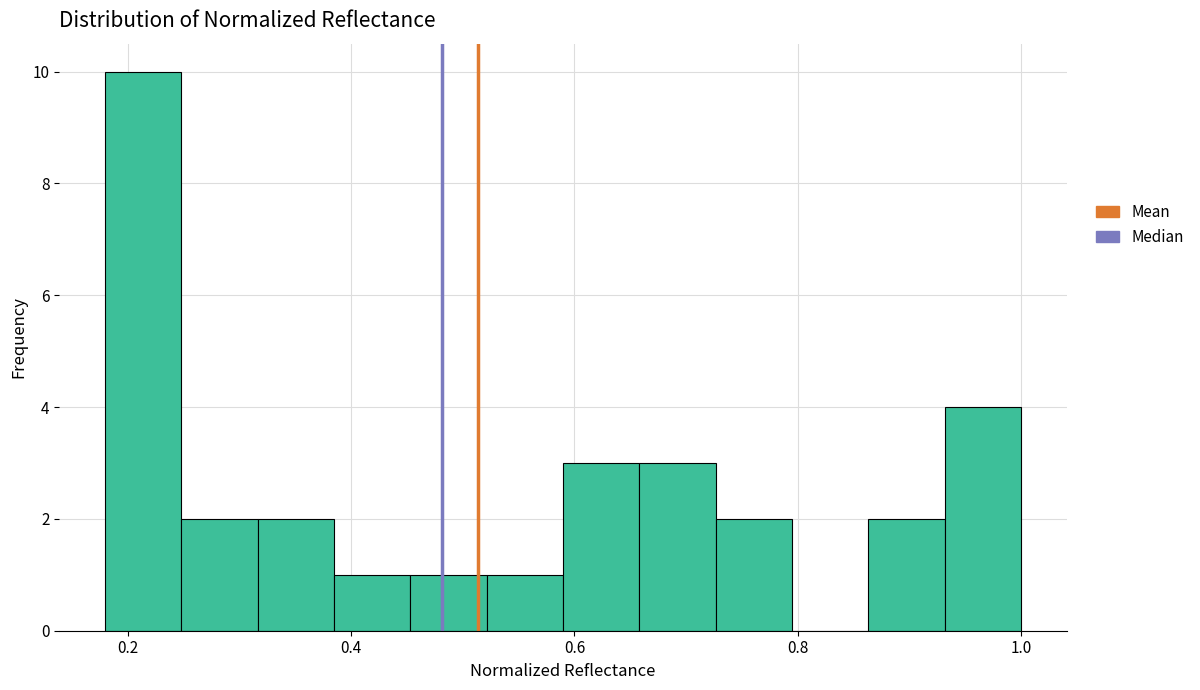

Read against the x-axis, roughly where is the centre of the tallest bar?

0.22